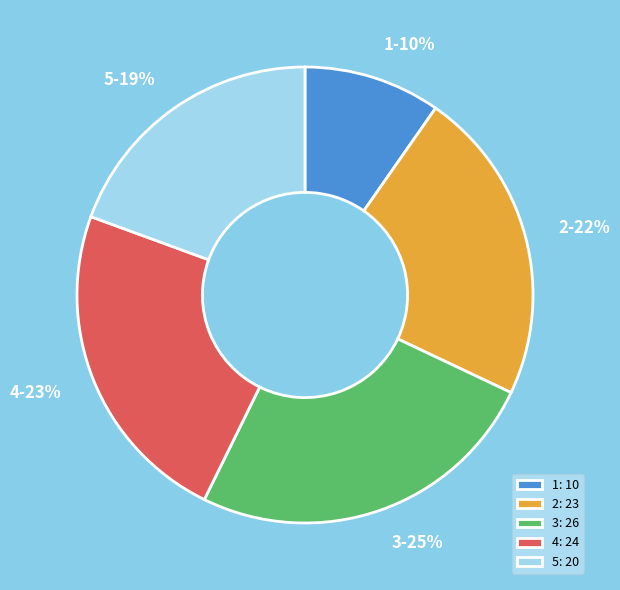

Do 3: 26 and 5: 20 together represent more than half of the pie?

No